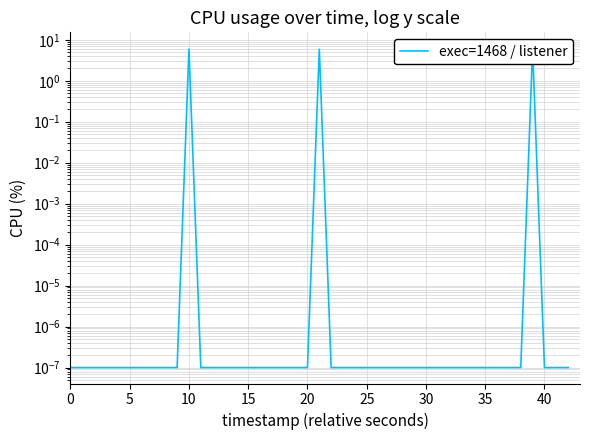

The chart shows a value of 0.0 at 35. True or false?

False